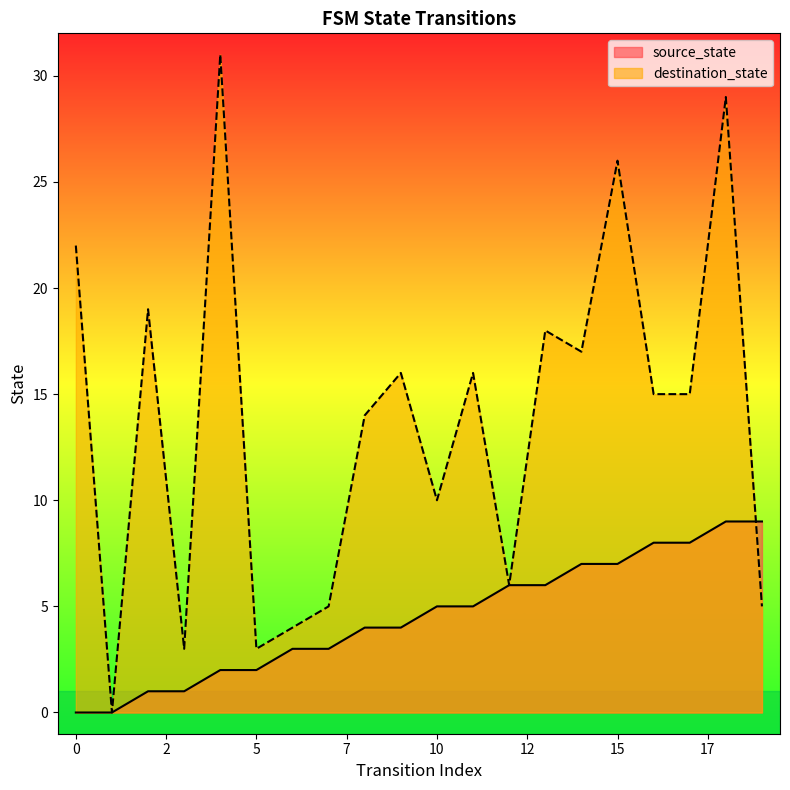

Count the source_state values in the range 2 to 7.

12